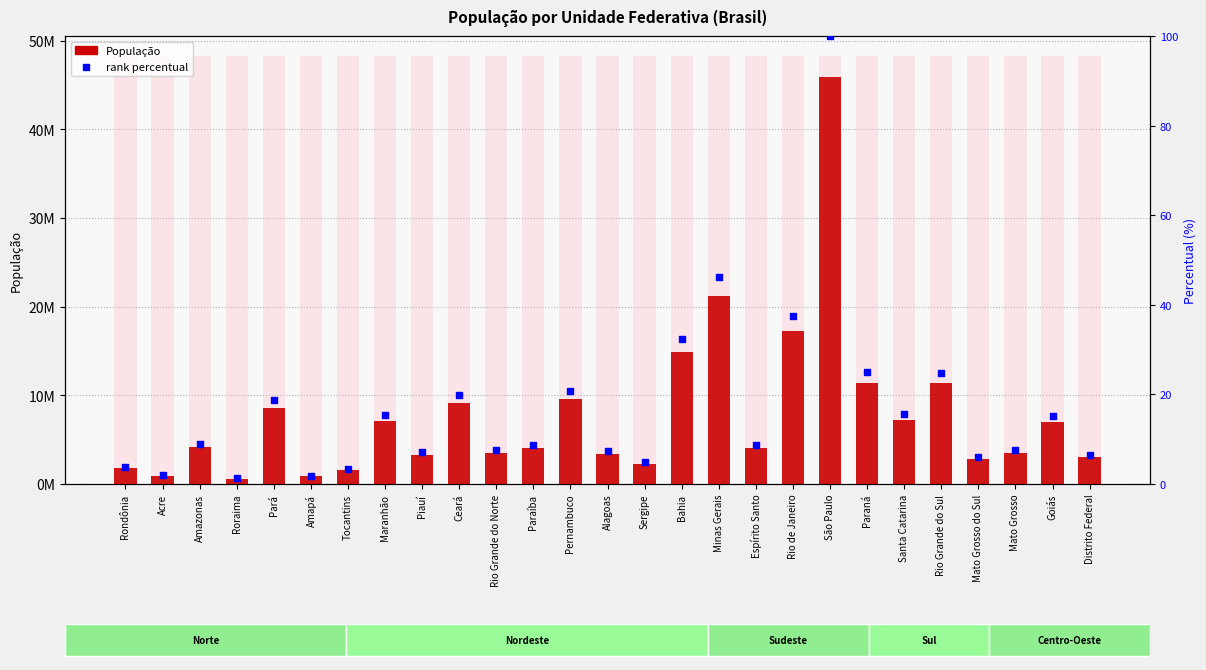

Which series contains the highest Y value?

População